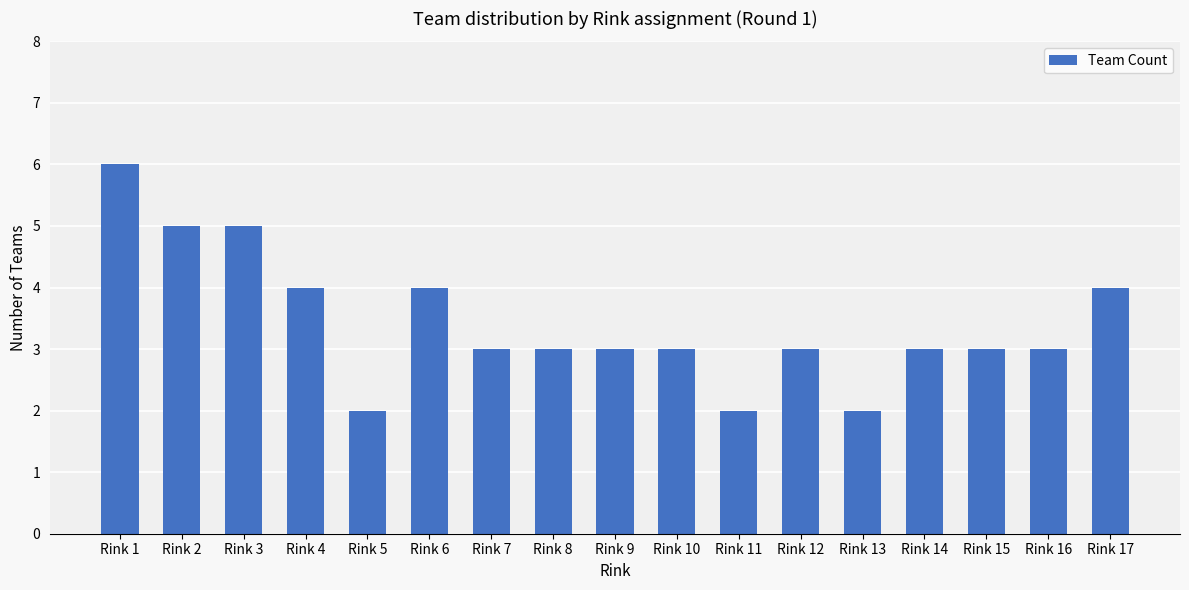

The chart shows a value of 4 at Rink 14. True or false?

False